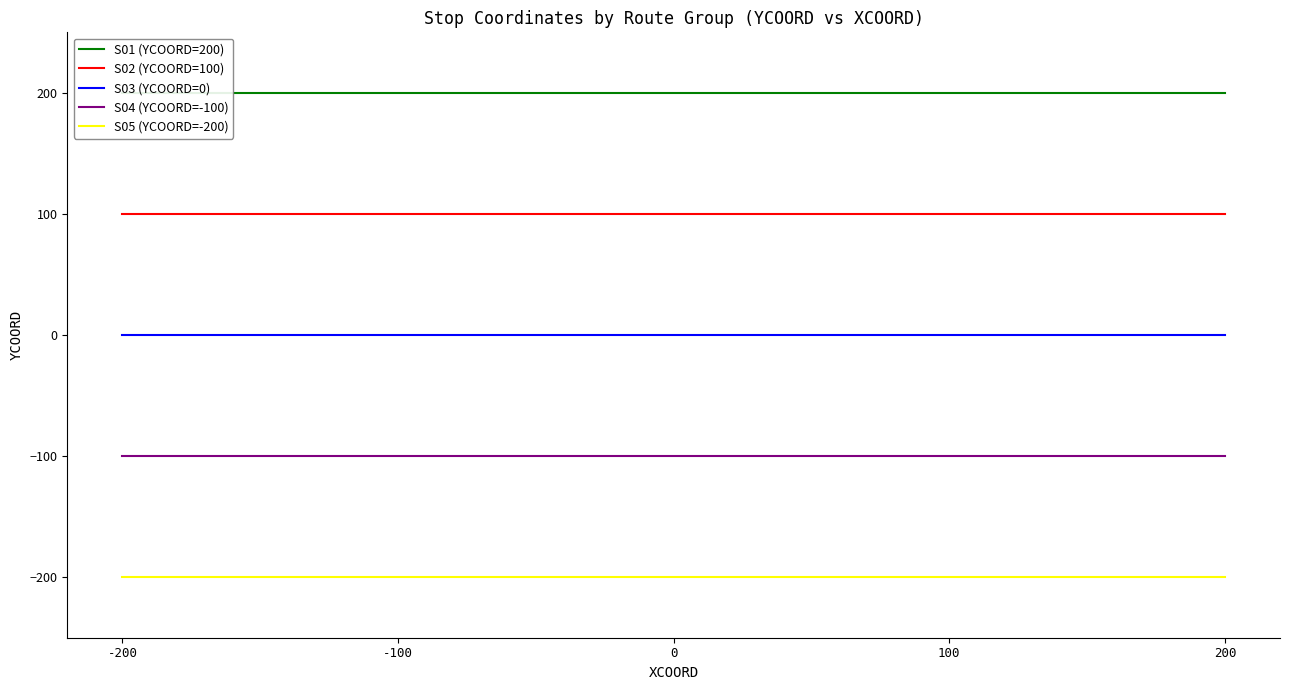

Rank the categories by S04 (YCOORD=-100) value from highest to lowest.

-200, -100, 0, 100, 200